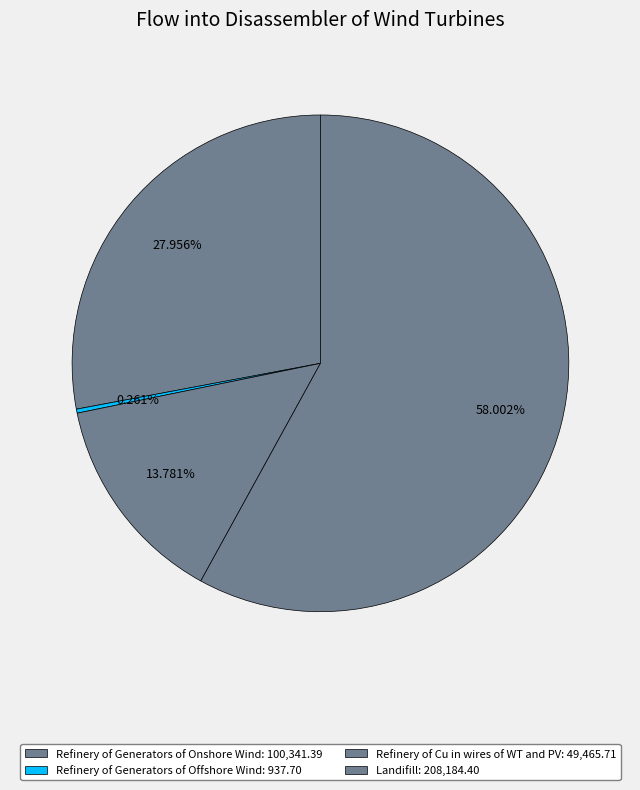

Count the number of slices in the pie.

4